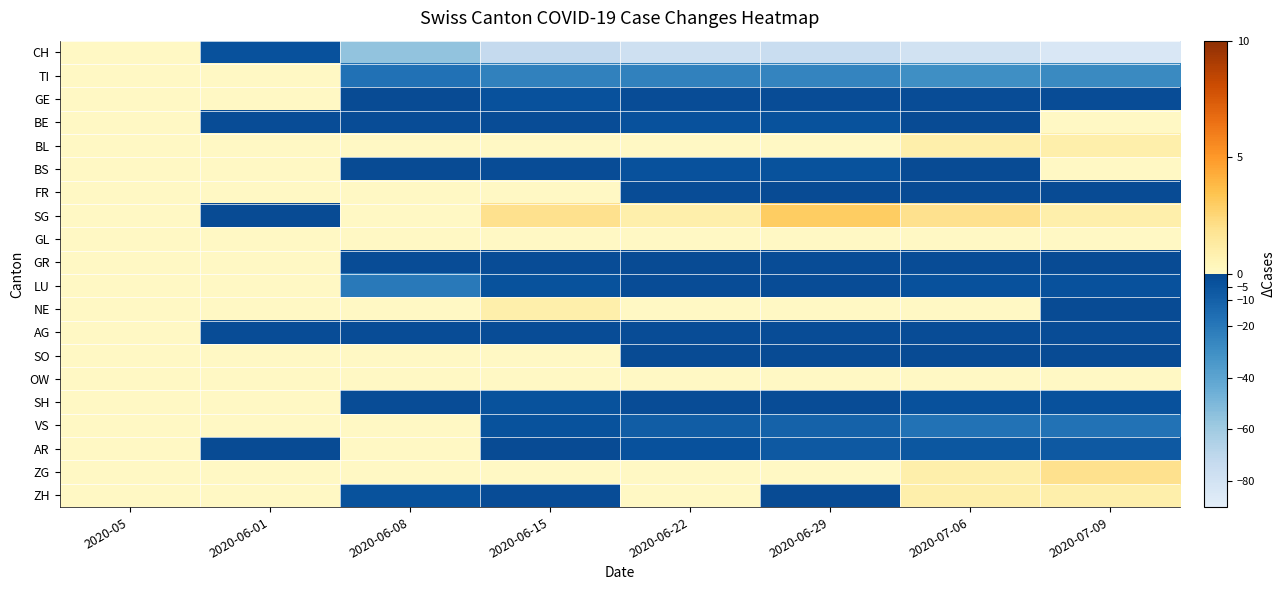

Between 2020-06-08 and 2020-06-01, which is larger?

2020-06-01